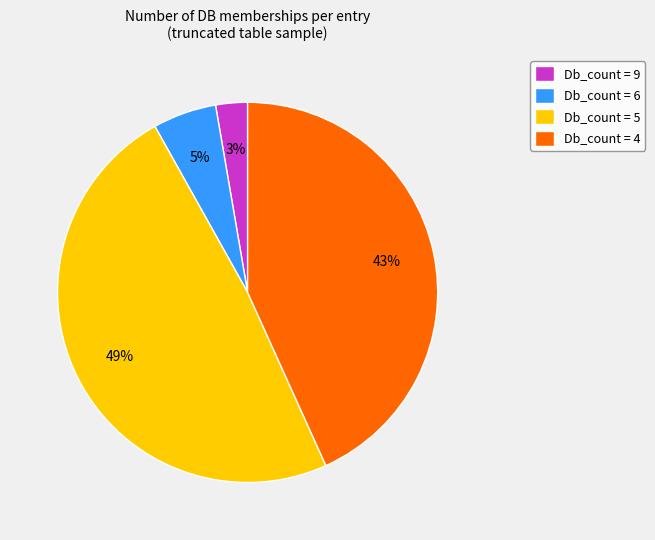

To the nearest percent, what portion does Db_count = 6 represent?

5%